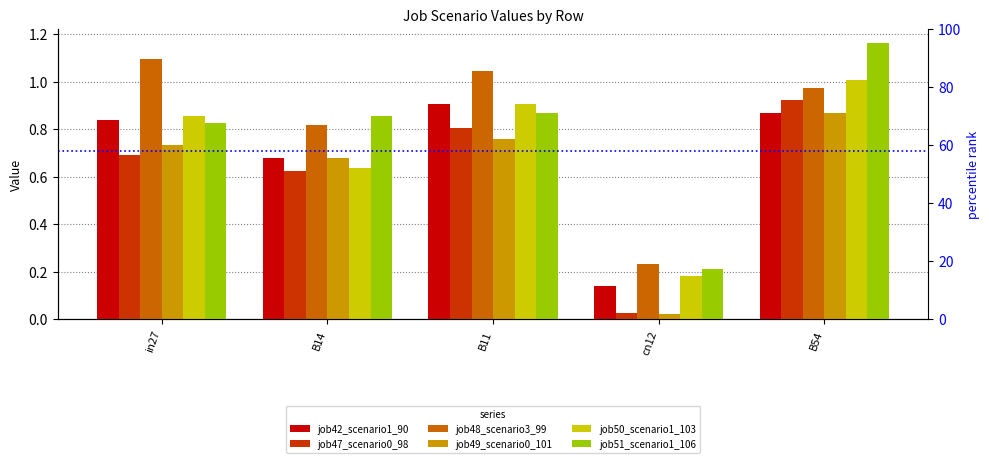

Reading left to right, transcribe all the data shown in this chart.

job42_scenario1_90: 0.8	0.7	0.9	0.1	0.9
job47_scenario0_98: 0.7	0.6	0.8	0.0	0.9
job48_scenario3_99: 1.1	0.8	1.0	0.2	1.0
job49_scenario0_101: 0.7	0.7	0.8	0.0	0.9
job50_scenario1_103: 0.9	0.6	0.9	0.2	1.0
job51_scenario1_106: 0.8	0.9	0.9	0.2	1.2